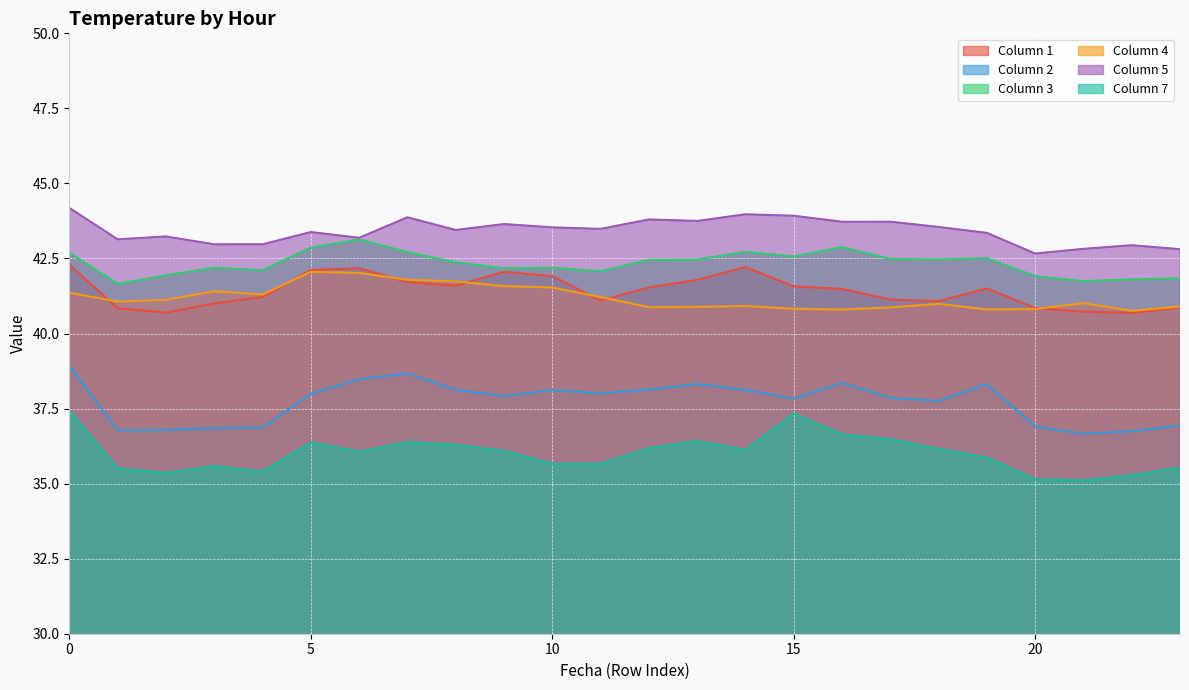

Which category has the lowest value across all series?

21